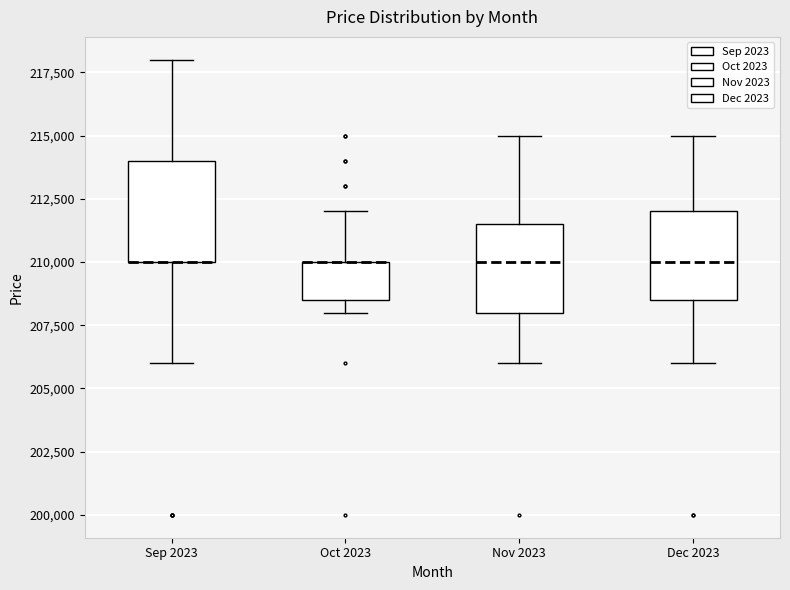

Where is the lower edge of the box for Dec 2023 on the y-axis? The values are not printed on the chart, so give them approximately, as read against the axis.

208500